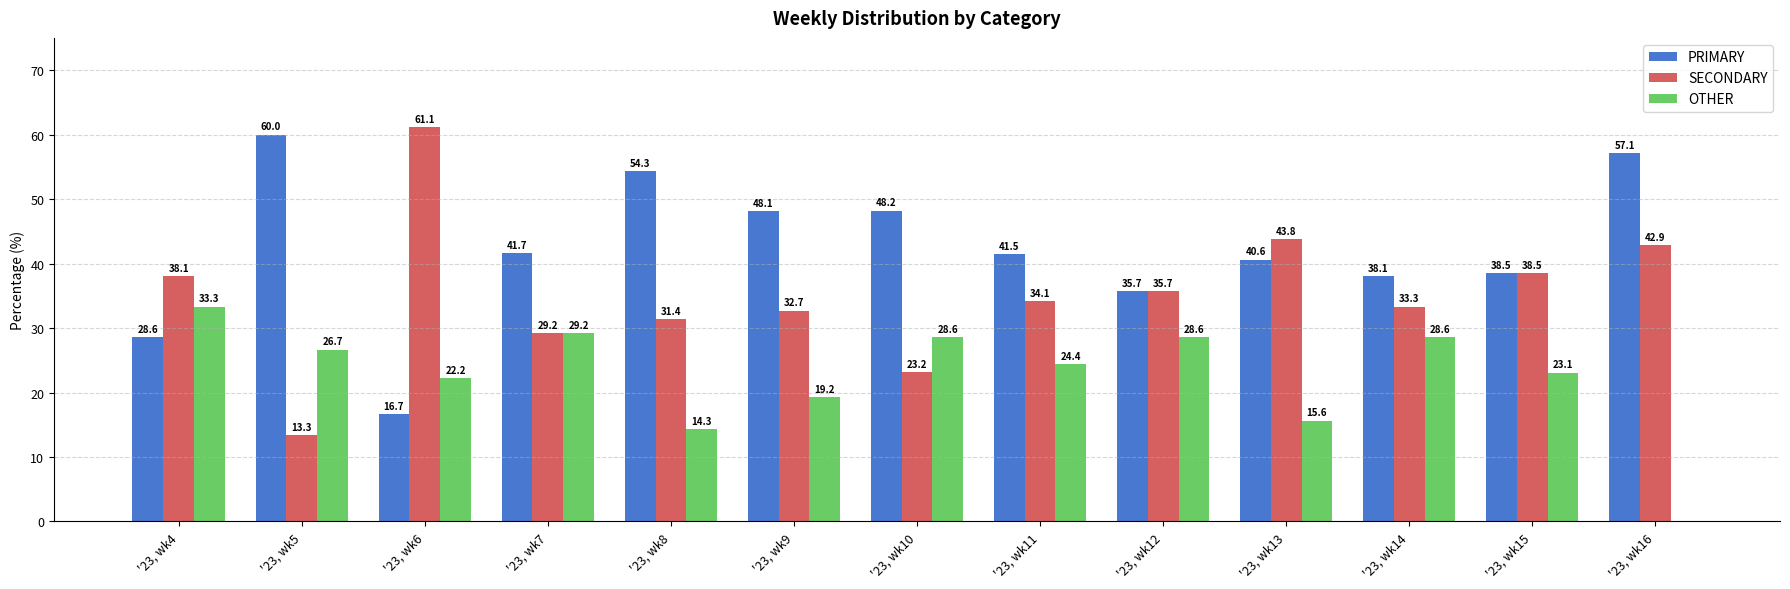

True or false: SECONDARY has a value of 62.9 at '23, wk13.

False